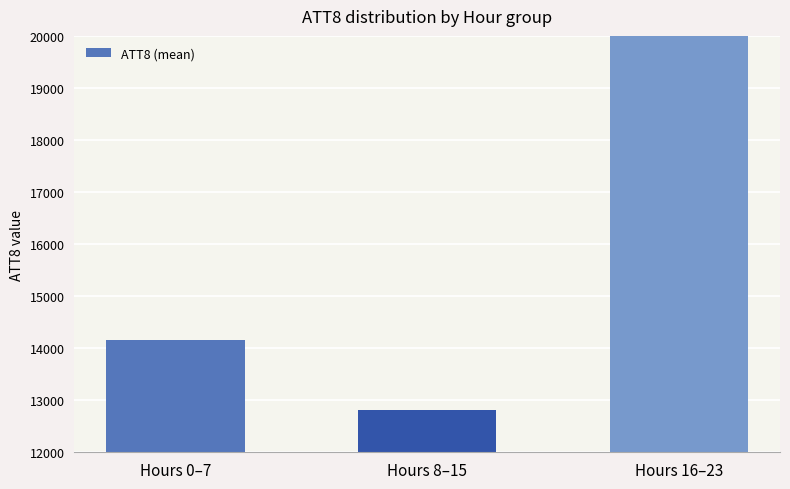

What is the value of the 2nd bar from the left?

12812.5